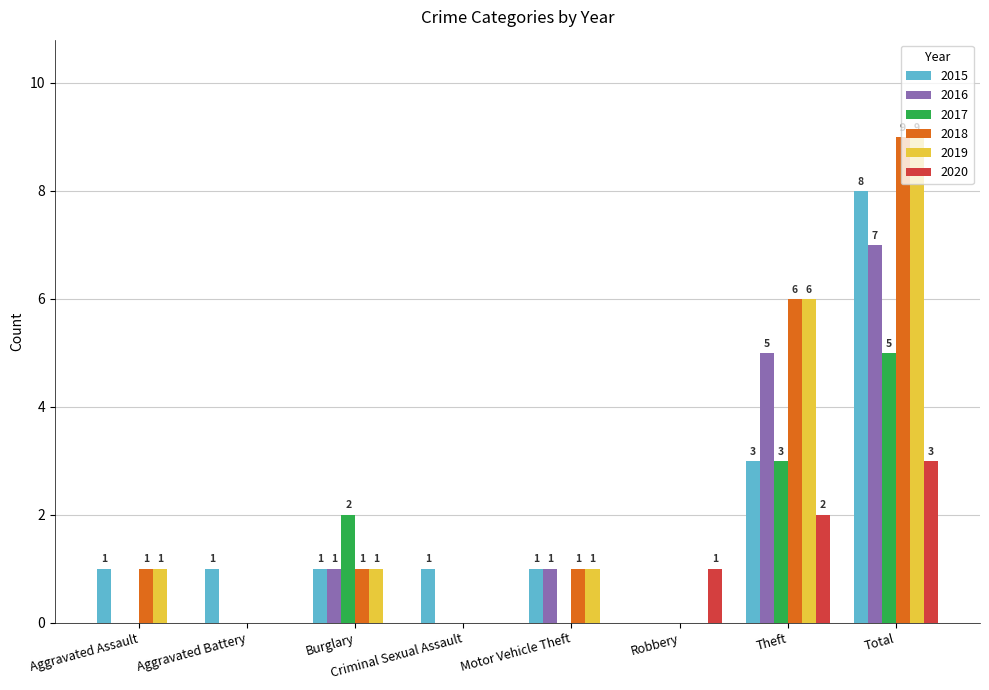

Between Aggravated Assault and Motor Vehicle Theft, which series saw the biggest shift?

2016